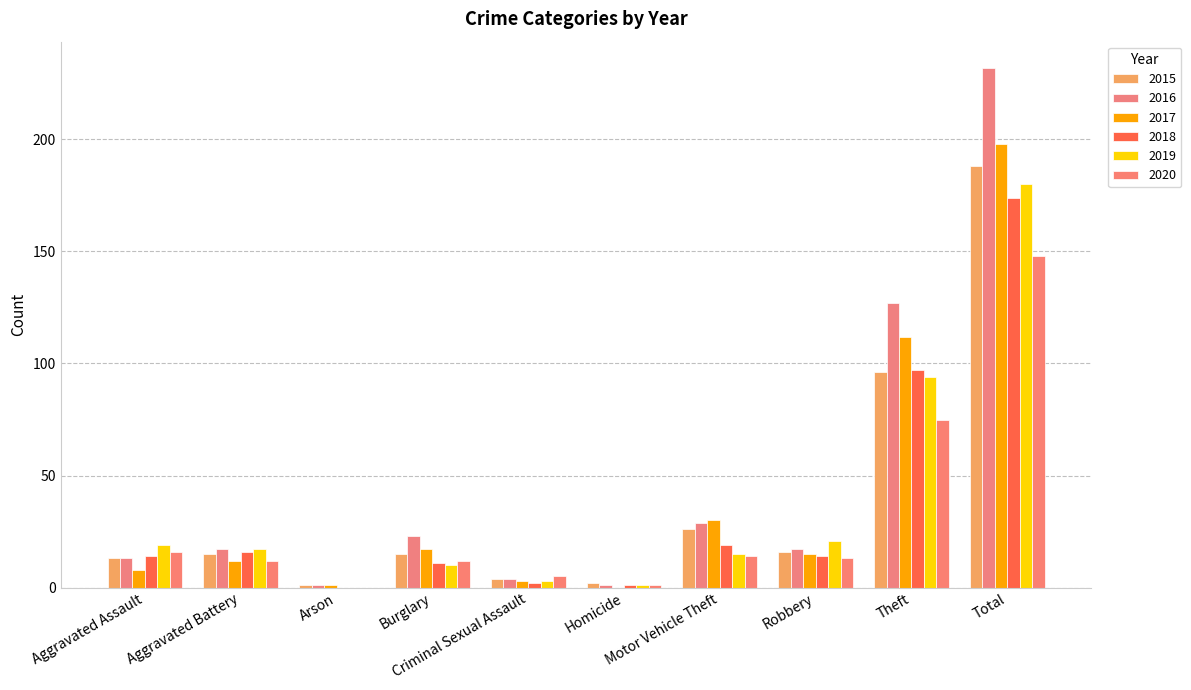

How many distinct data groups are displayed?

6